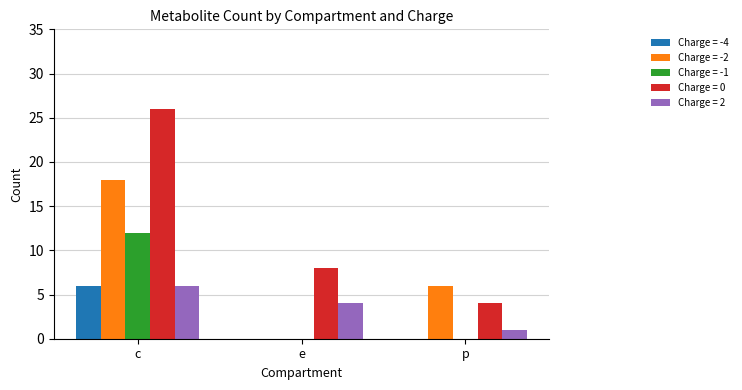

Where is Charge = 2 nearest to the value 3?

e